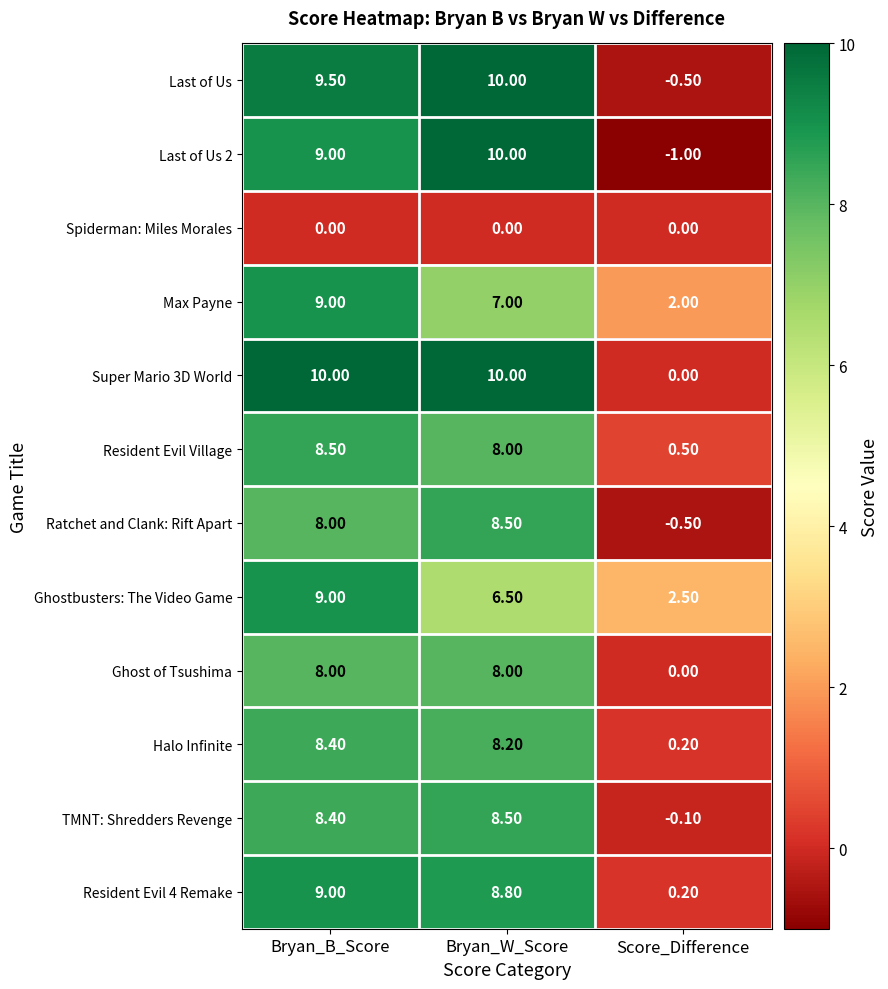

Count the number of categories in the chart.

3